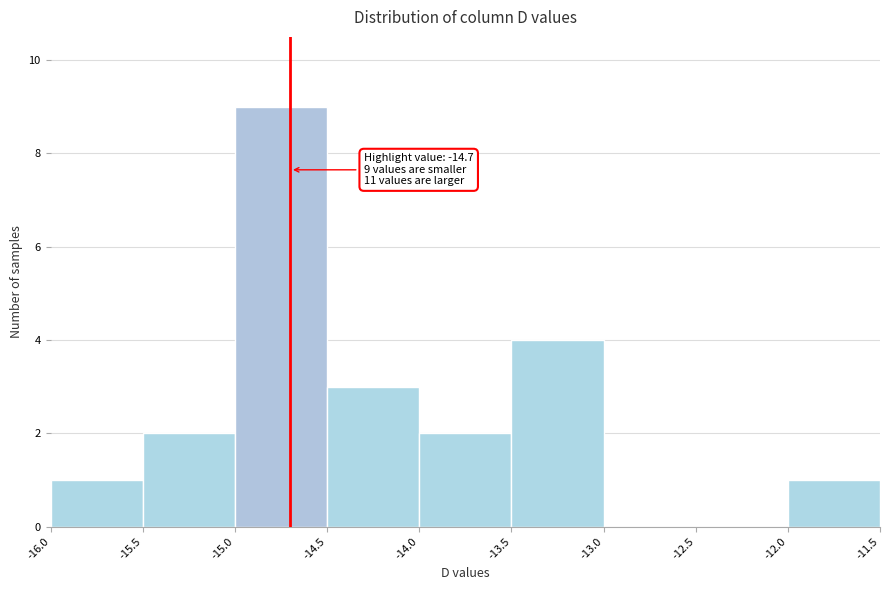

Which range on the x-axis has the tallest bar?

-15.0 to -14.5